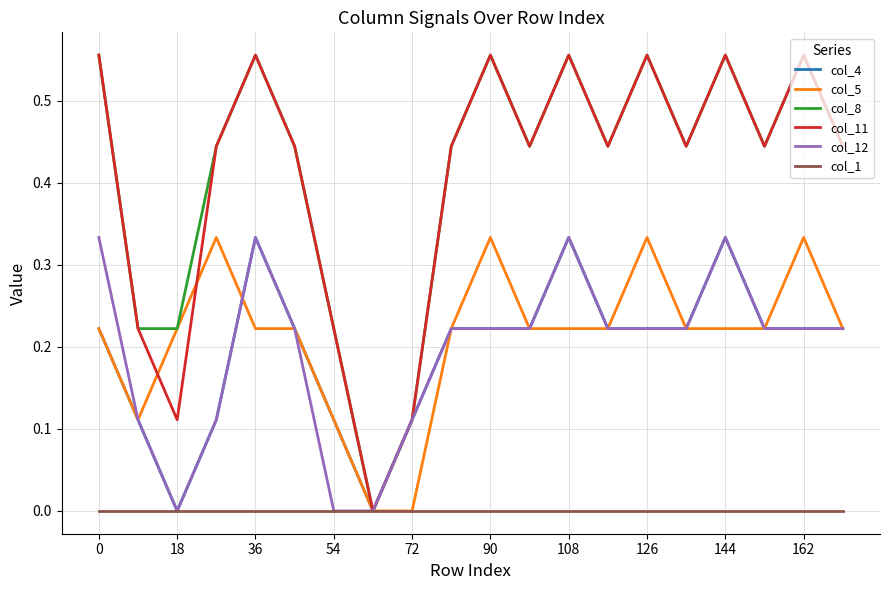

Does the chart have visible grid lines?

Yes